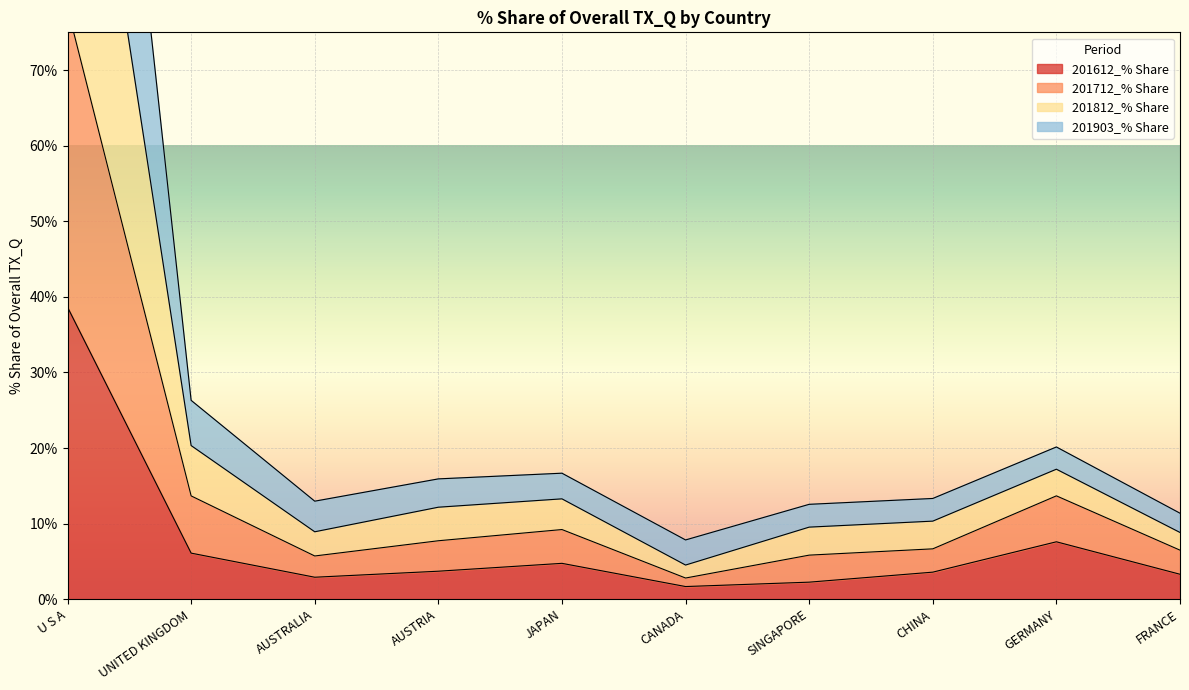

Count the number of data series in this chart.

4